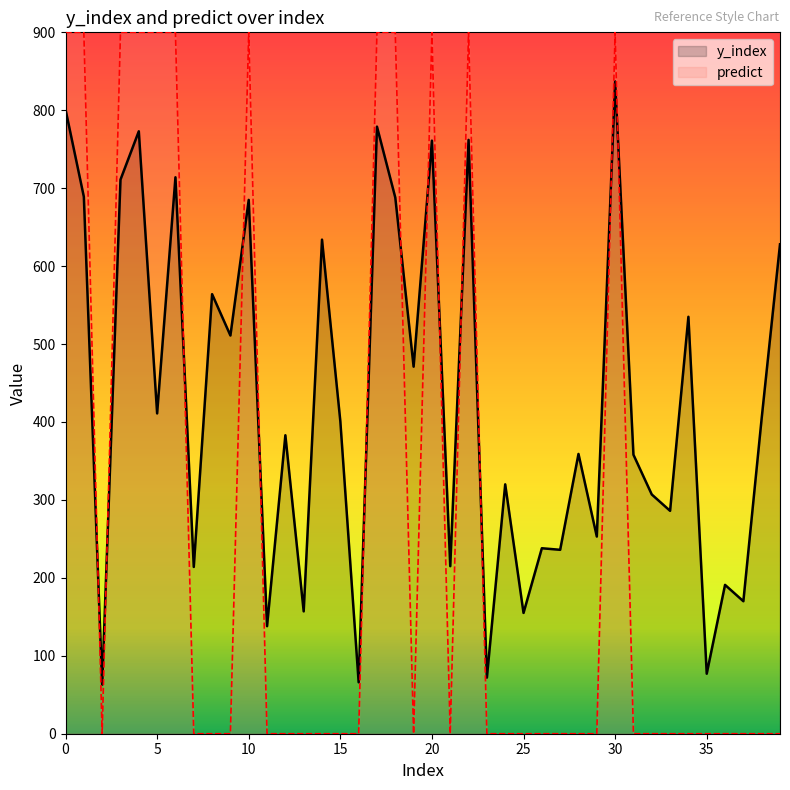

How many predict values are between 0 and 900?

40